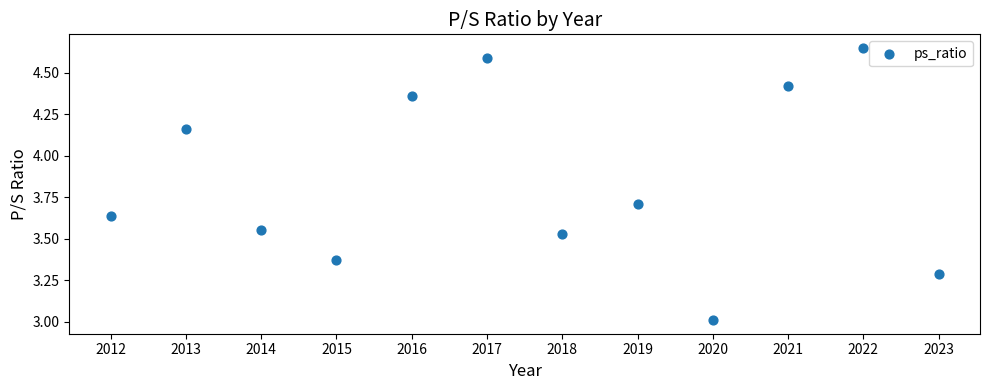

What is the range of Y values (max minus min)?

1.6